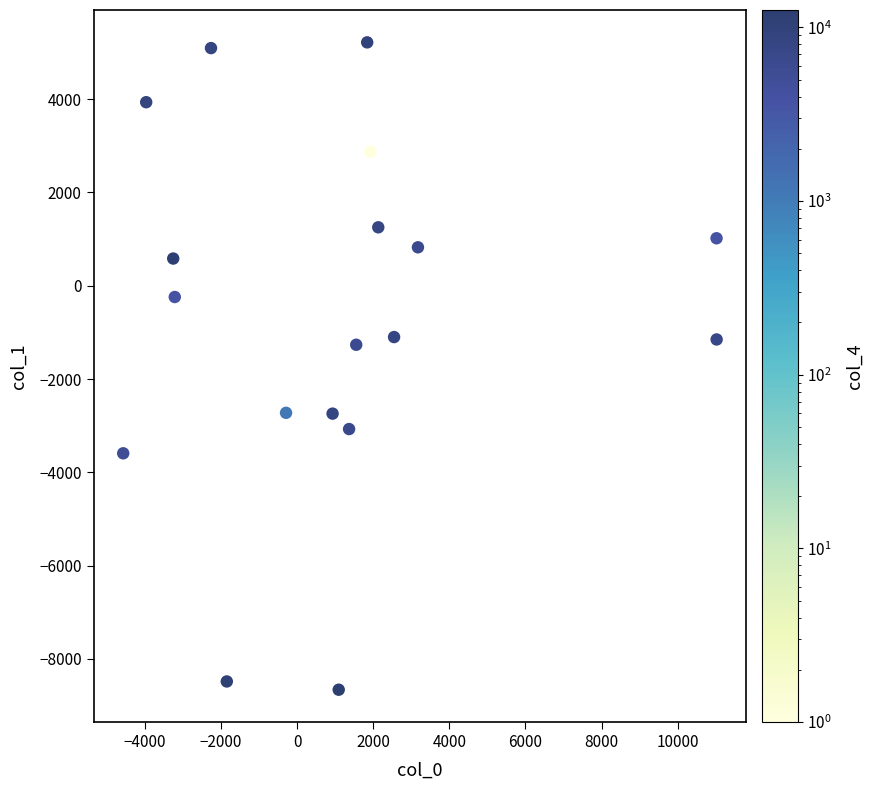

What is the range of Y values (max minus min)?

13874.6